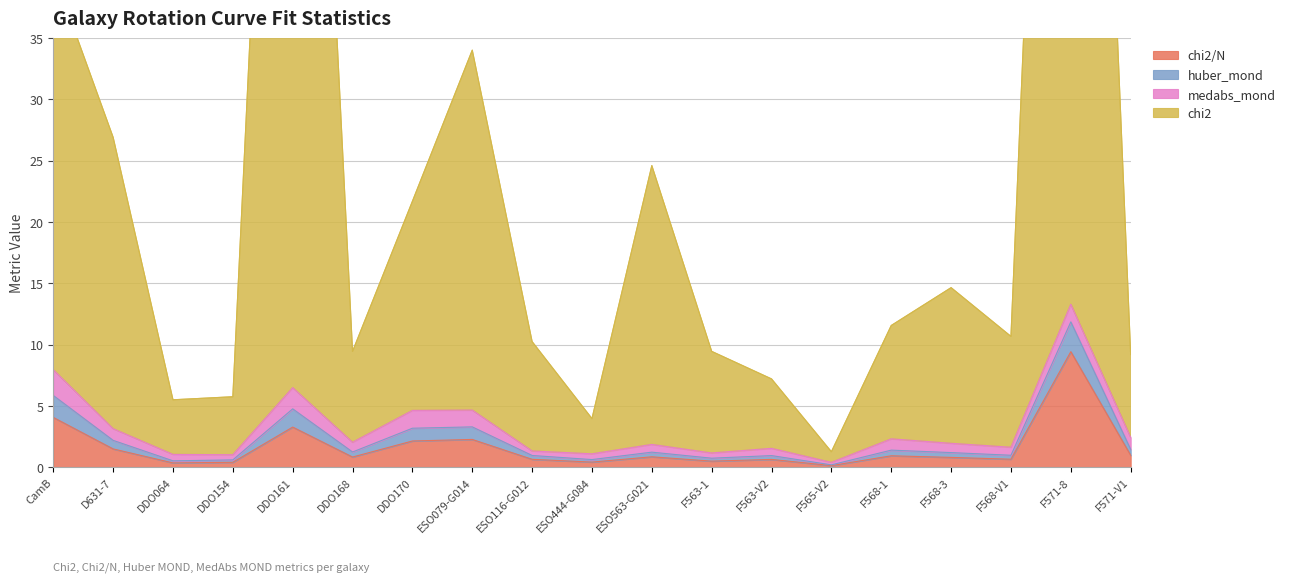

List the labels in order of chi2 value, smallest first.

F565-V2, ESO444-G084, DDO064, DDO154, F563-V2, F571-V1, DDO168, F563-1, ESO116-G012, F568-V1, F568-1, F568-3, DDO170, ESO563-G021, D631-7, ESO079-G014, CamB, DDO161, F571-8